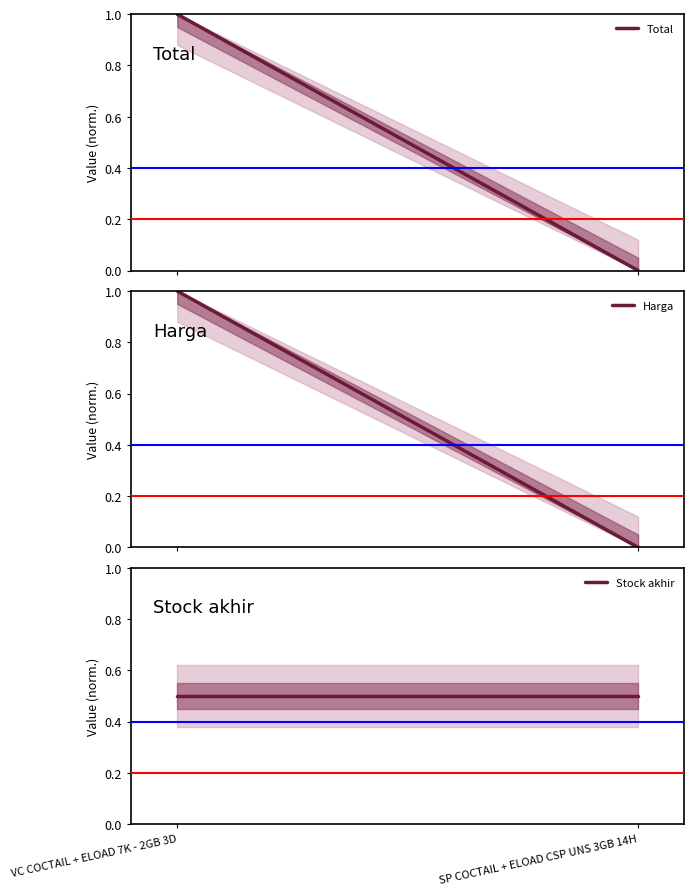

At which category is the sum across all series the highest?

VC COCTAIL + ELOAD 7K - 2GB 3D